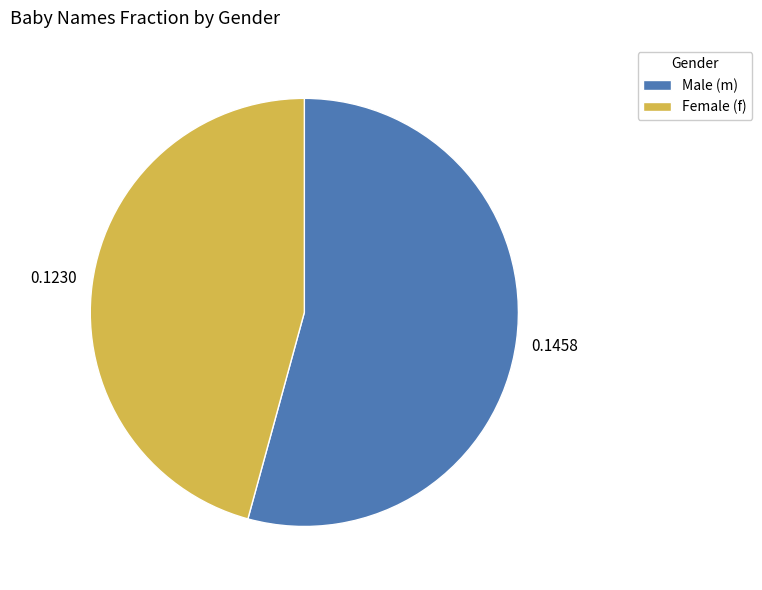

How many slices are in this pie chart?

2